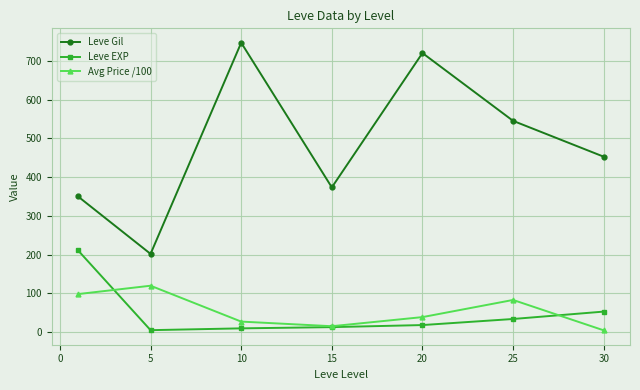

How many lines are shown in the chart?

3